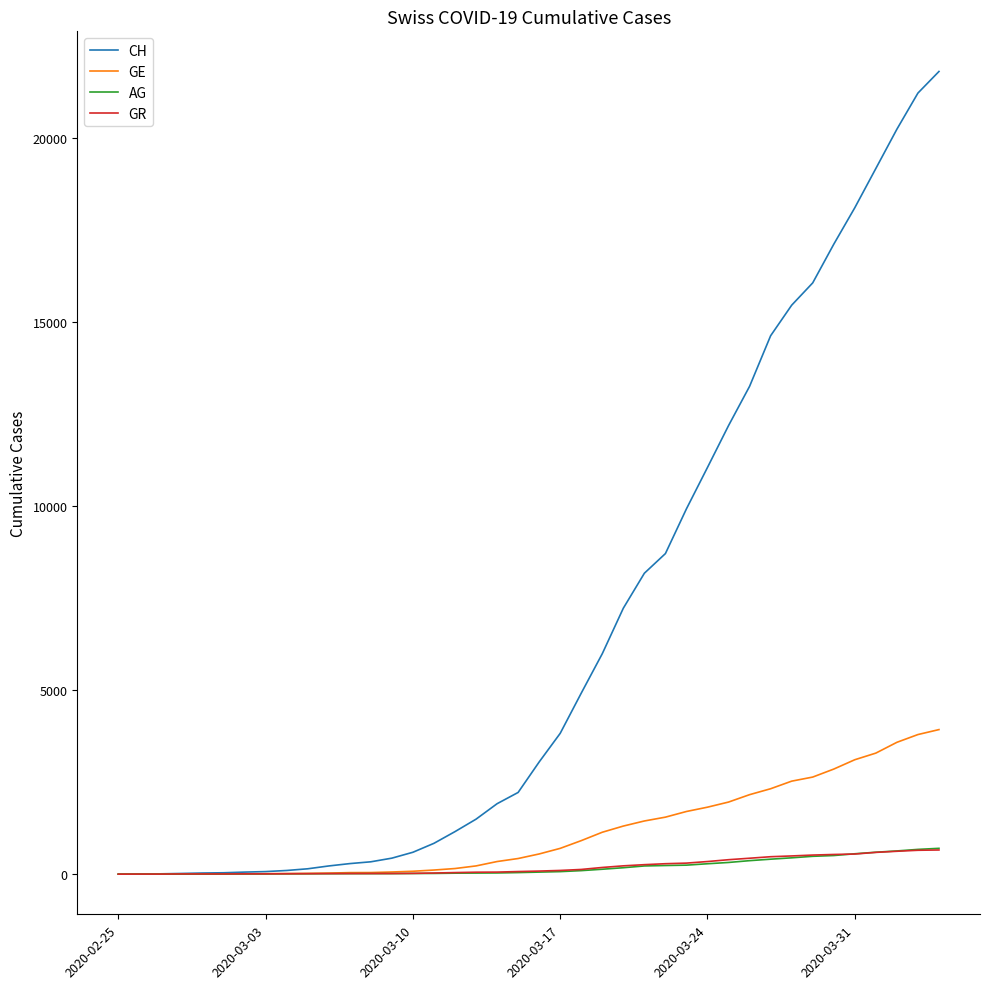

Which series has the widest spread of values?

CH